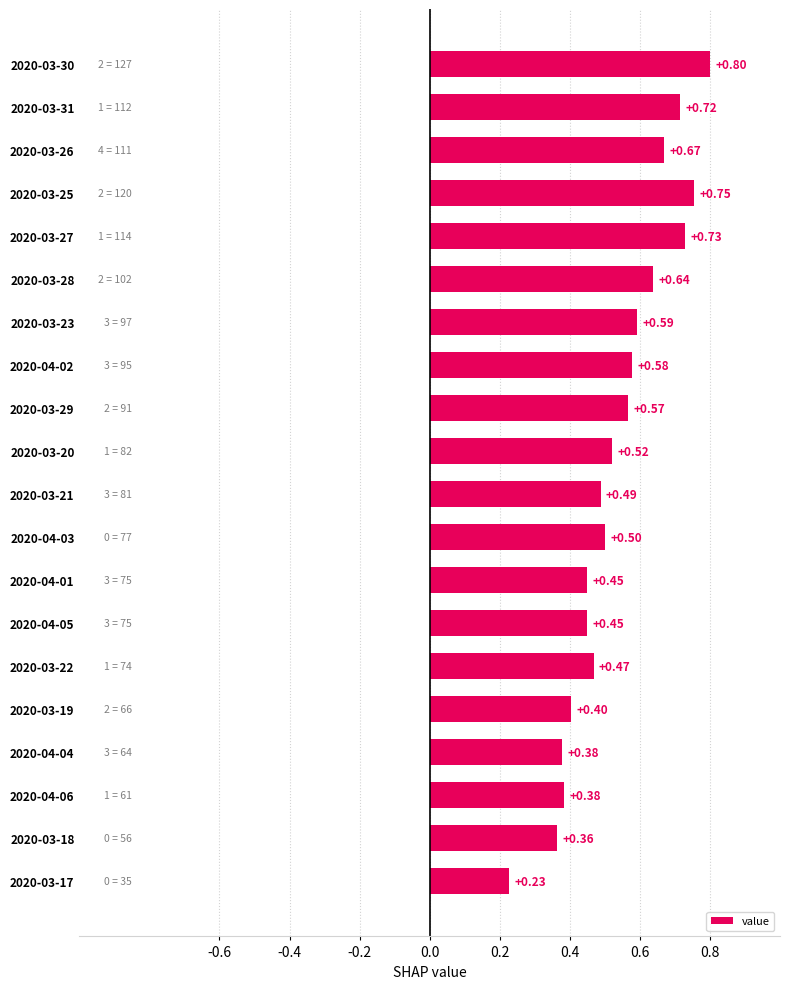

What is the change in value from 2020-03-26 to 2020-03-25?

+0.1